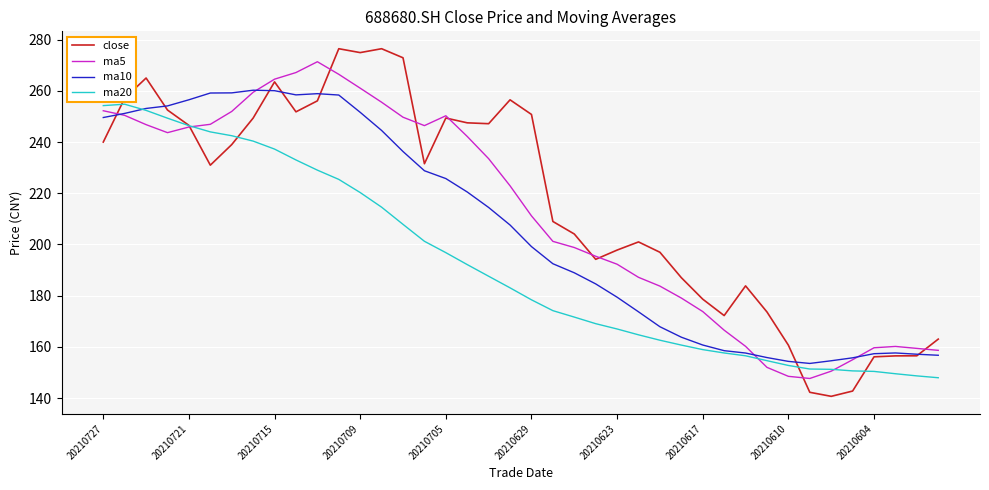

Which series has the largest range (max minus min)?

close